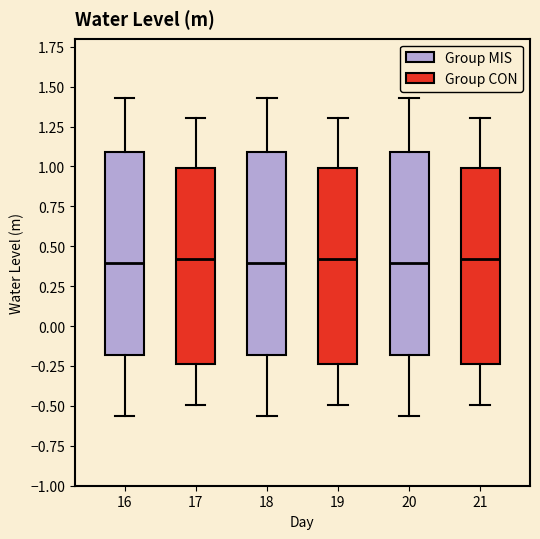

Where does the lower whisker of the box at x = 20 end on the y-axis? The values are not printed on the chart, so give them approximately, as read against the axis.

-0.55